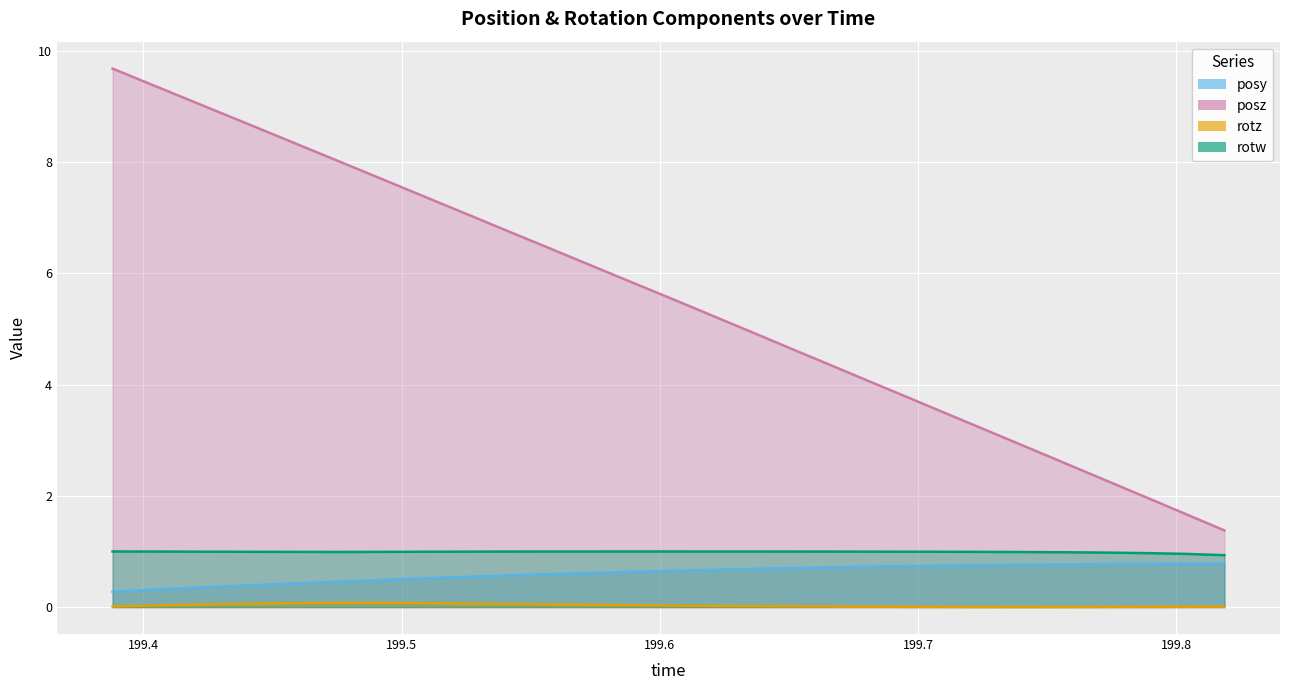

Rank the series by their maximum value, from highest to lowest.

posz, rotw, posy, rotz